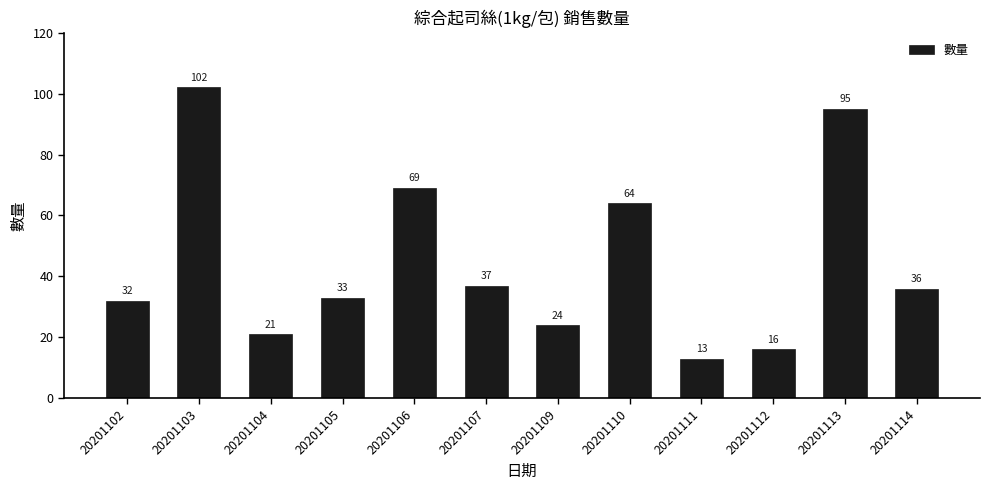

Where is the data nearest to the value 57?

20201110